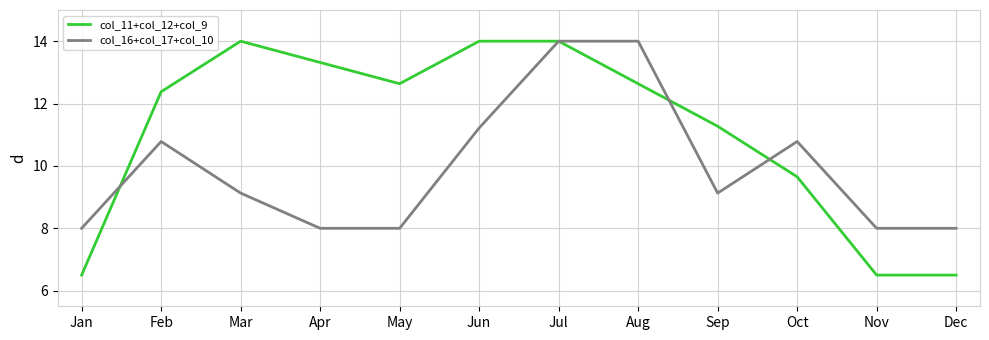

Which series changed the most between Jul and Oct?

col_11+col_12+col_9